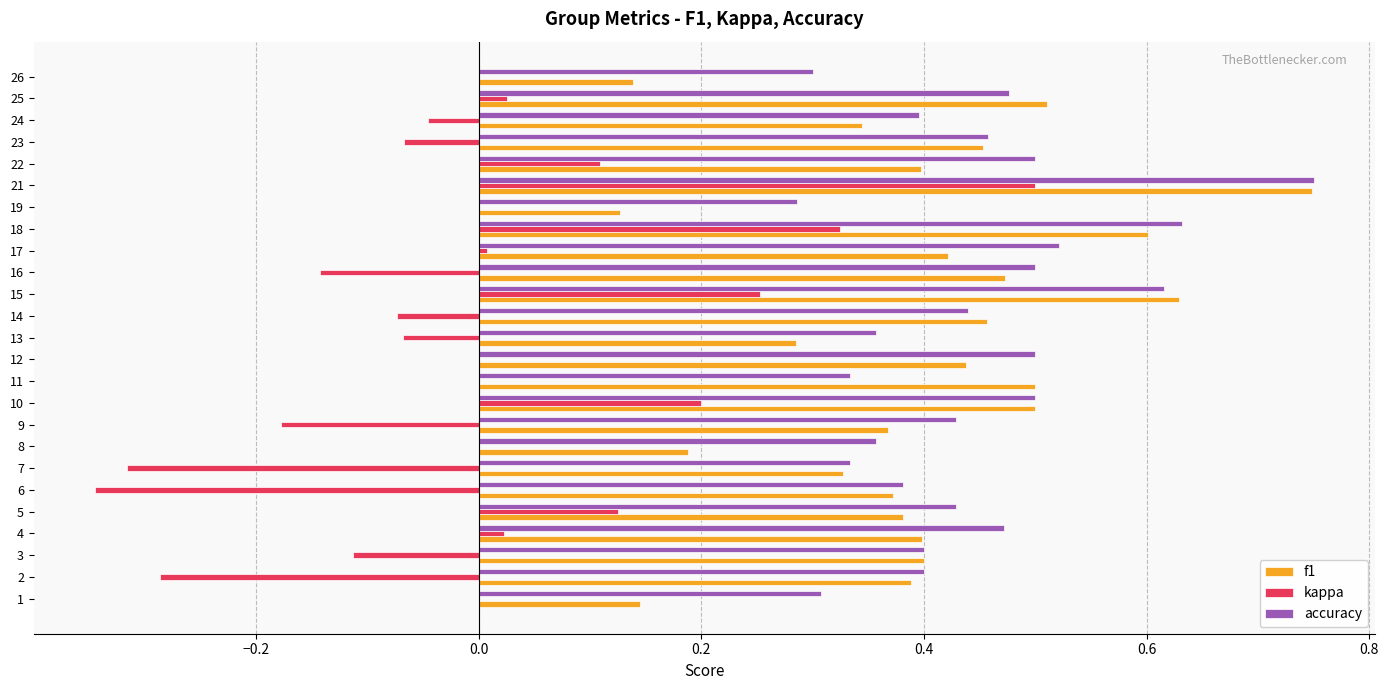

At which category does the chart reach its peak across all series?

21